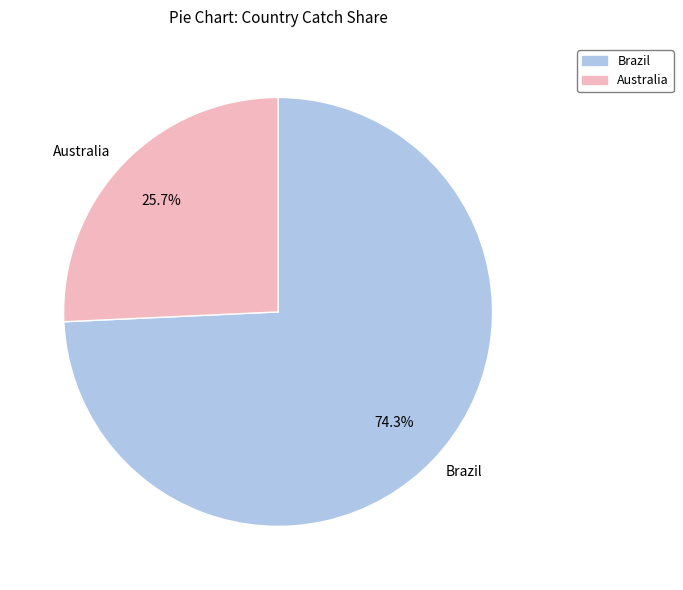

To the nearest percent, what is the difference between the largest and smallest slice percentages?

49%